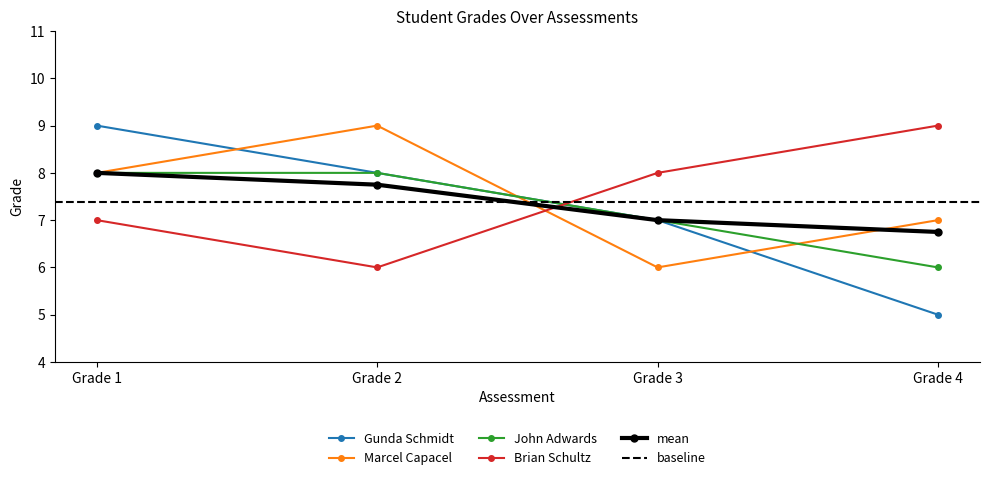

Where is Gunda Schmidt nearest to the value 7?

Grade 3